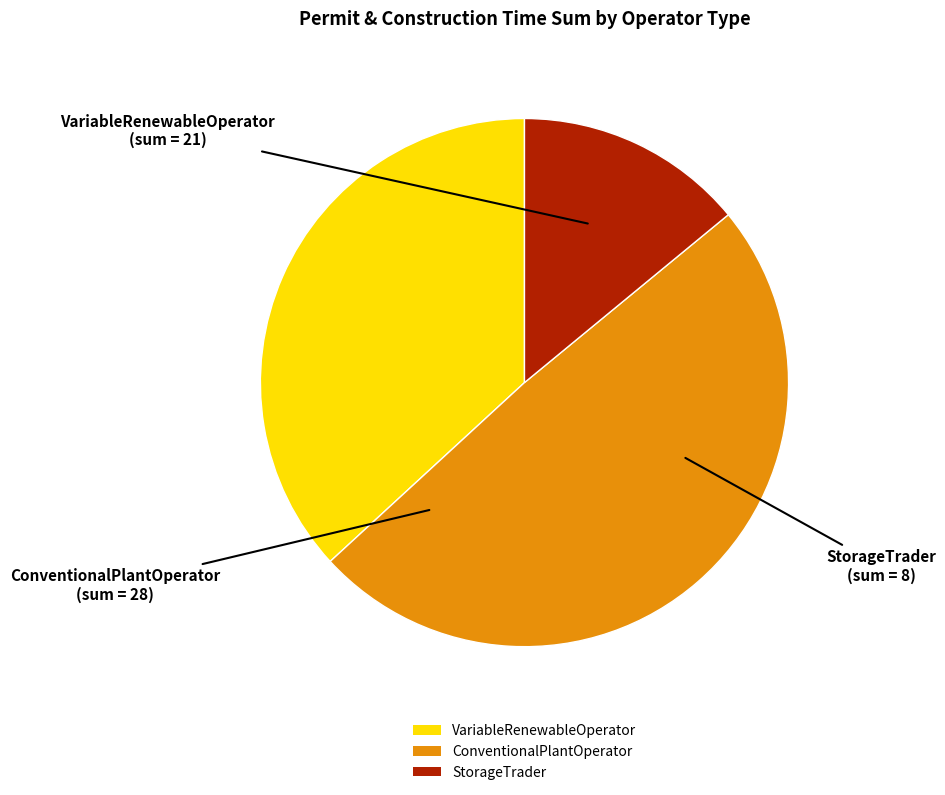

How many slices are in this pie chart?

3